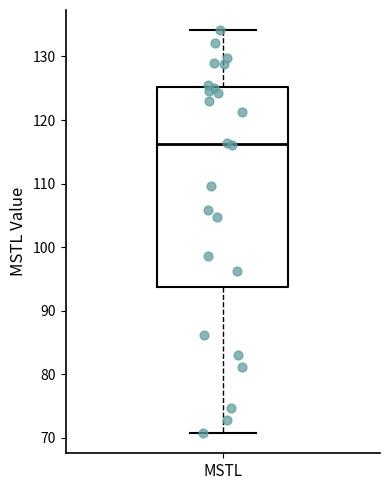

Read this box plot against the y-axis: the position of the median line, the range covered by the box, and the ends of both whiskers. The values are not printed on the chart, so give them approximately, as read against the axis.

median 116, box 94 to 125, whiskers 71 to 134